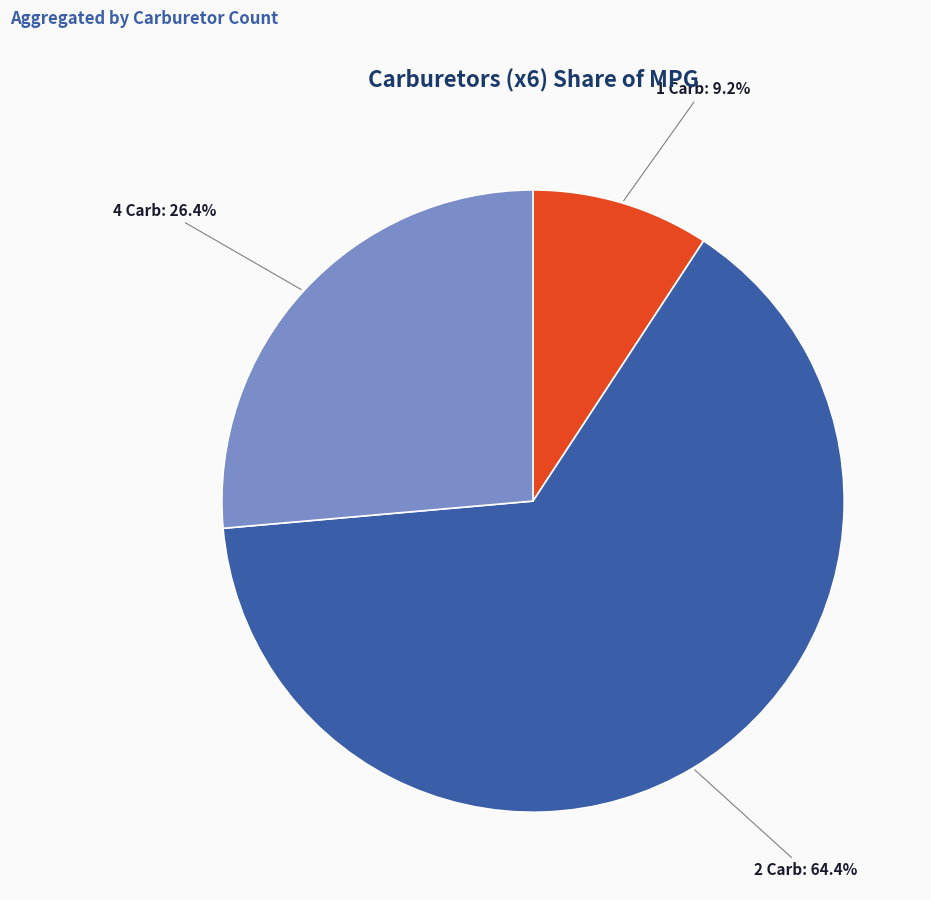

To the nearest percent, what is the difference between the largest and smallest slice percentages?

55%